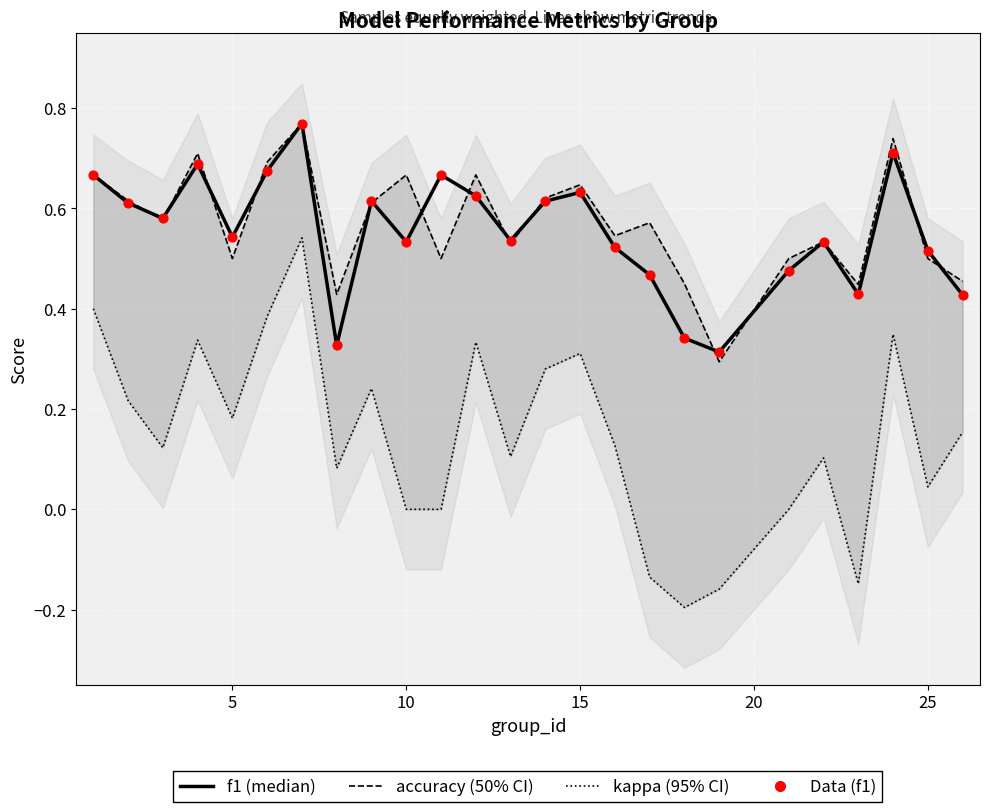

What are all the series names shown in the legend?

accuracy, kappa, f1